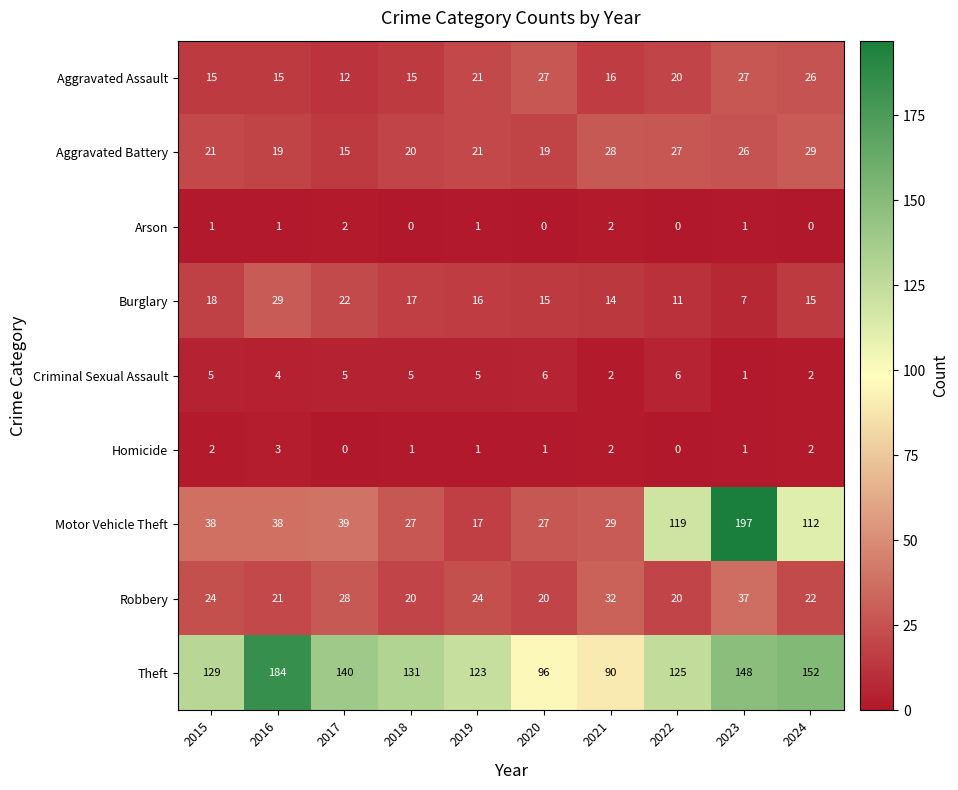

At 2015, list the series in order from largest to smallest.

Theft, Motor Vehicle Theft, Robbery, Aggravated Battery, Burglary, Aggravated Assault, Criminal Sexual Assault, Homicide, Arson